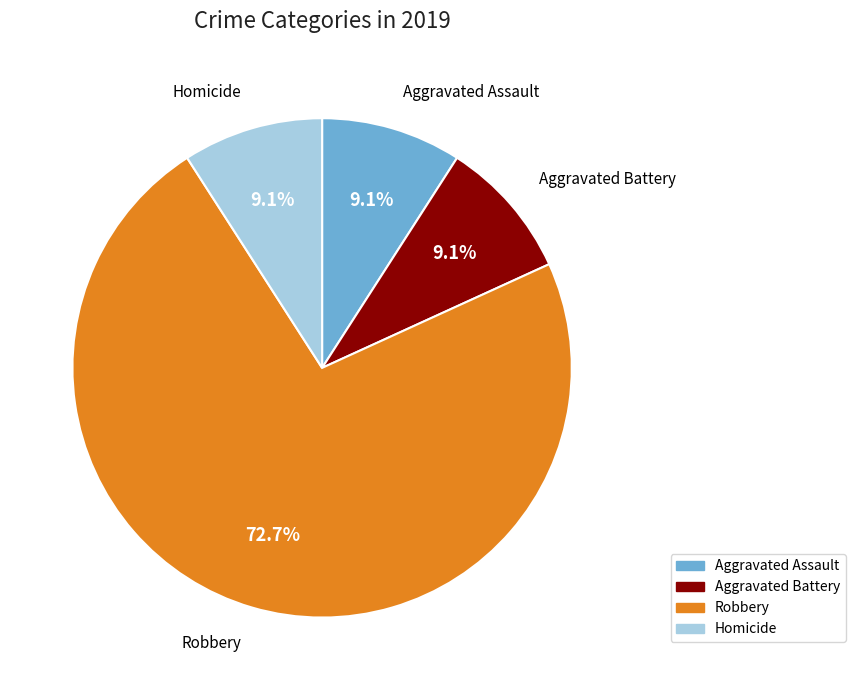

Is there a majority slice in this chart?

Yes